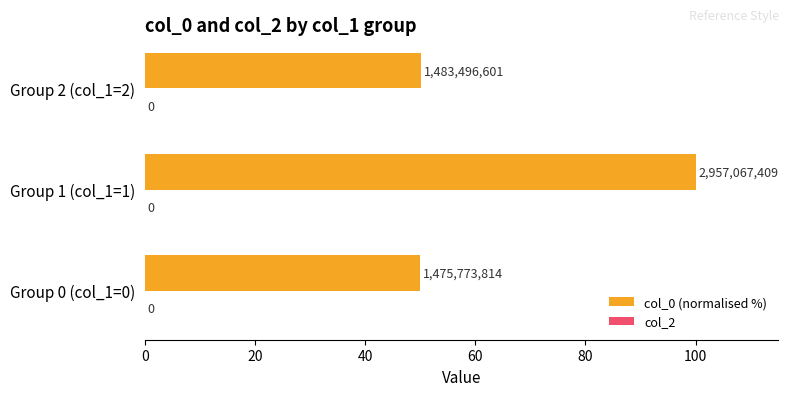

How many bars are there in total?

3